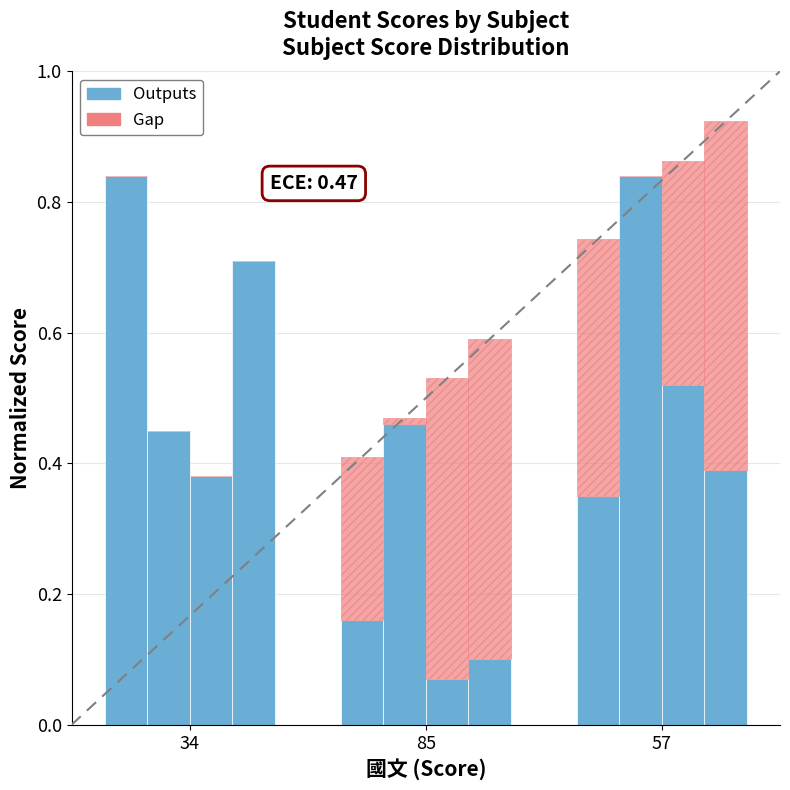

The Outputs series shows 0.0 at 85. True or false?

False